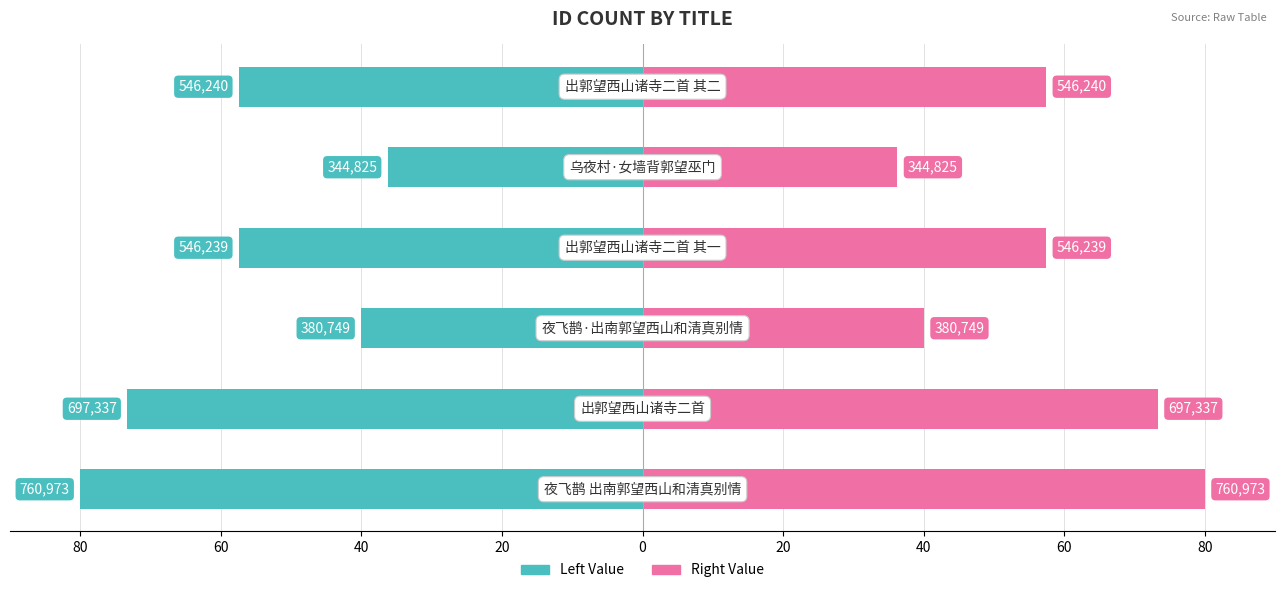

What is the minimum value shown in the chart?

-80.0